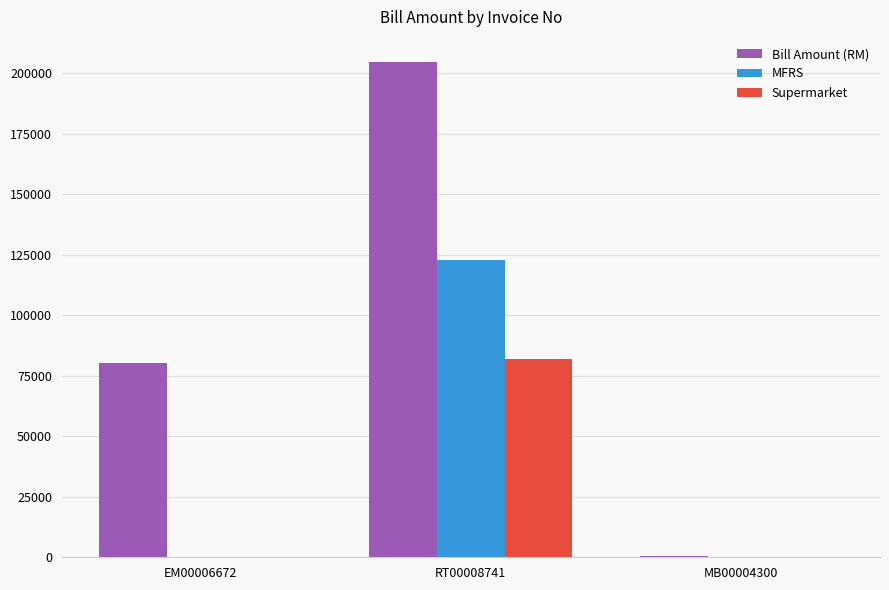

What are all the series names shown in the legend?

Bill Amount (RM), MFRS, Supermarket